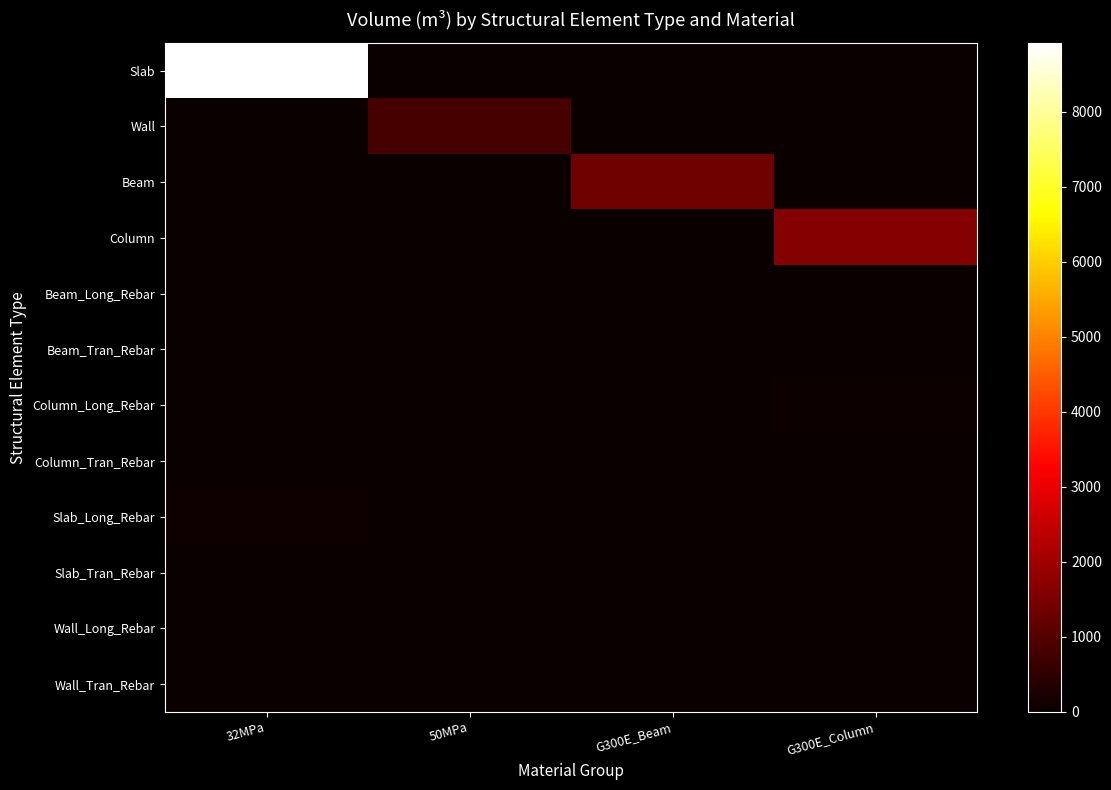

What is the difference between the highest and lowest values at G300E_Beam?

1342.6